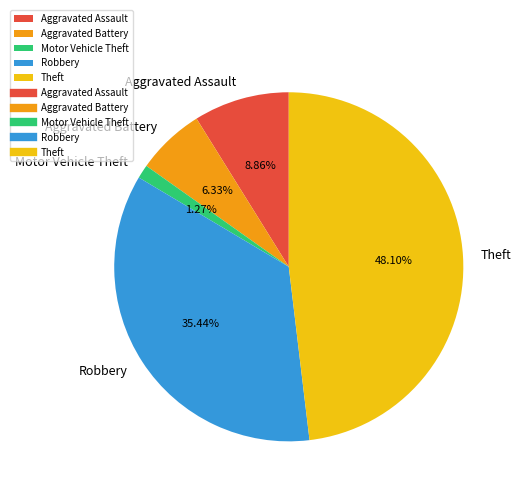

Is it true that Aggravated Battery is 14% of the pie?

False